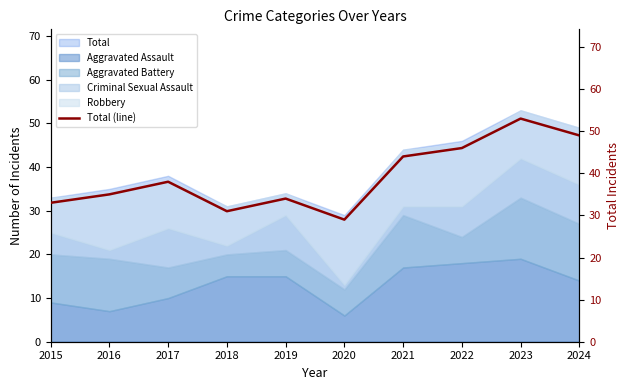

Is it true that the value at 2024 is 49?

True